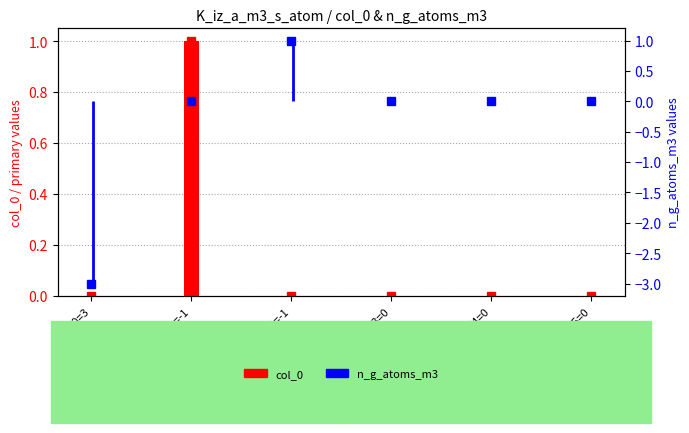

Rank the categories by col_0 value from highest to lowest.

K1=-1, K0=3, K2=-1, K3=0, K4=0, K5=0